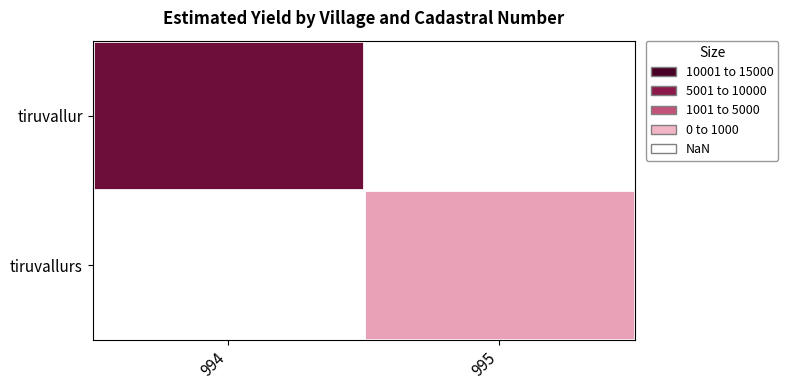

True or false: tiruvallurs has a value of 1384.3 at 995.

False